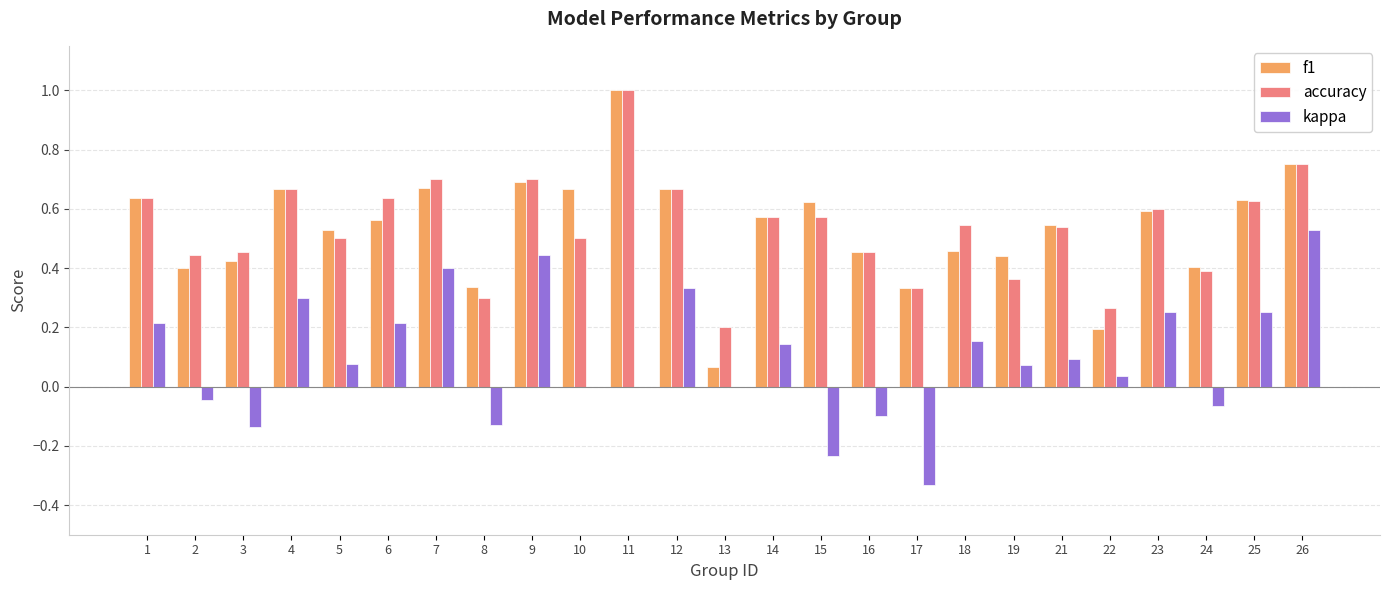

What is the sum of all kappa values?

2.5